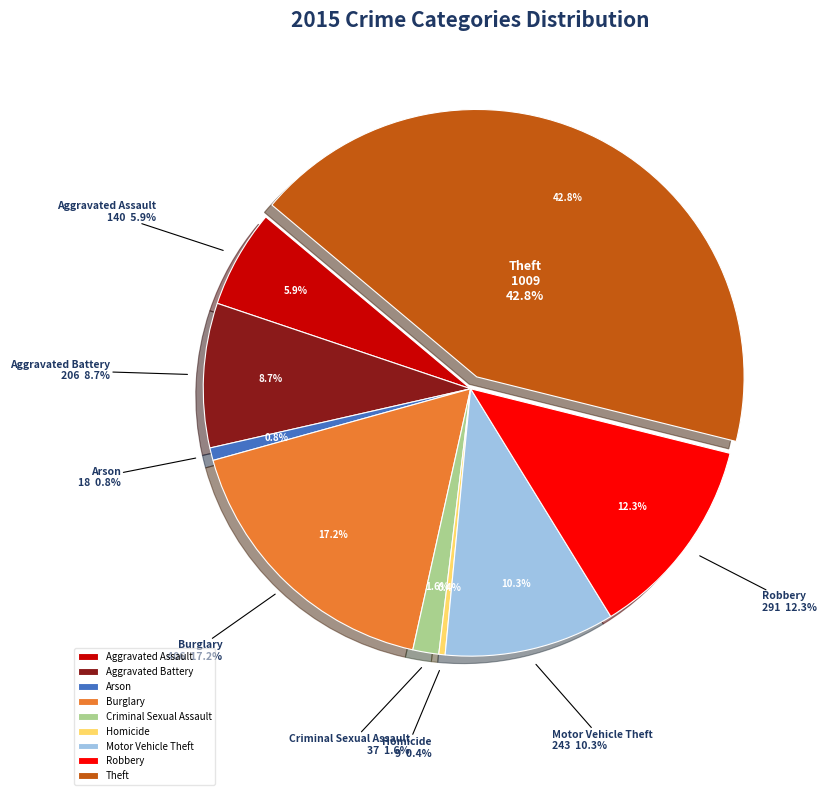

What percentage do Burglary and Motor Vehicle Theft together represent?

27.5%